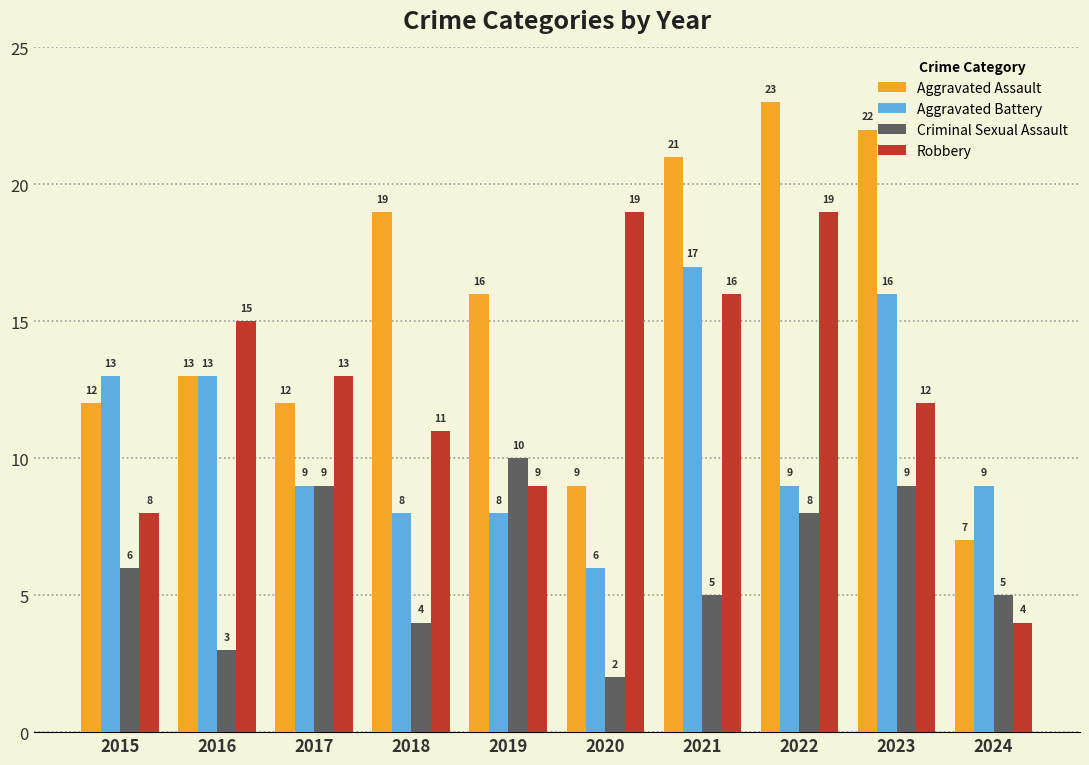

What is the difference between the maximum and minimum values in the Aggravated Assault series?

16